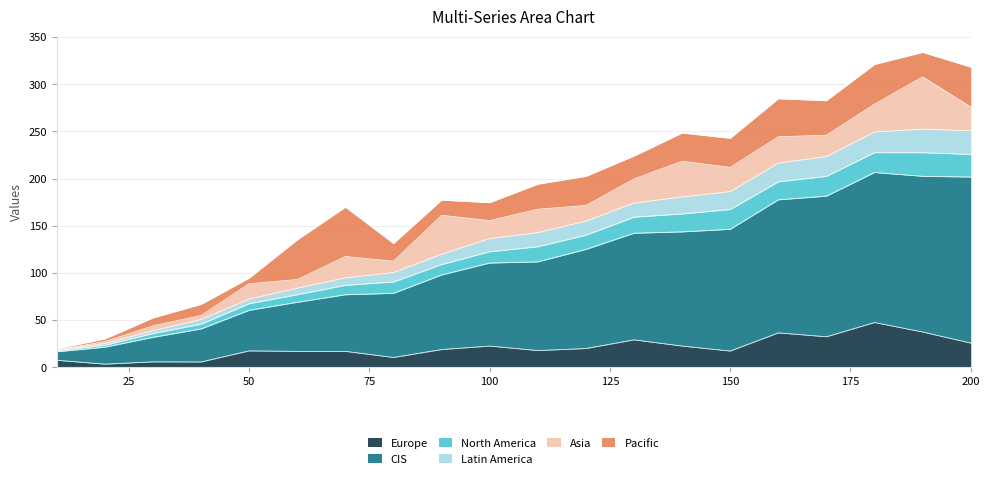

Rank the categories by Series A value from lowest to highest.

20, 40, 30, 10, 80, 70, 60, 150, 50, 110, 90, 120, 100, 140, 200, 130, 170, 160, 190, 180